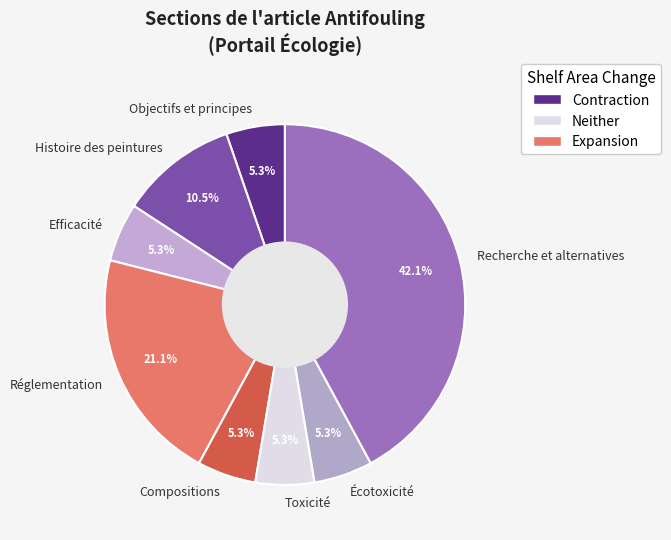

What is the largest slice in the pie chart?

Recherche et alternatives